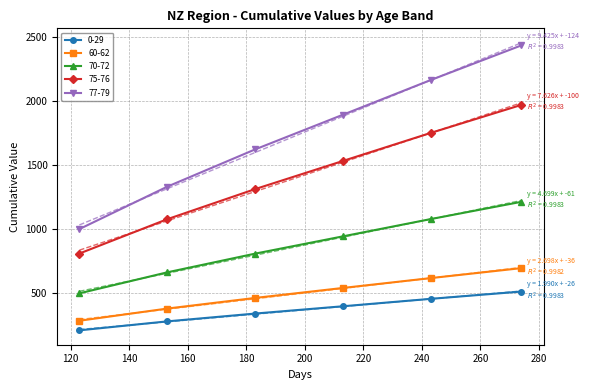

At which category is the sum across all series the highest?

274D